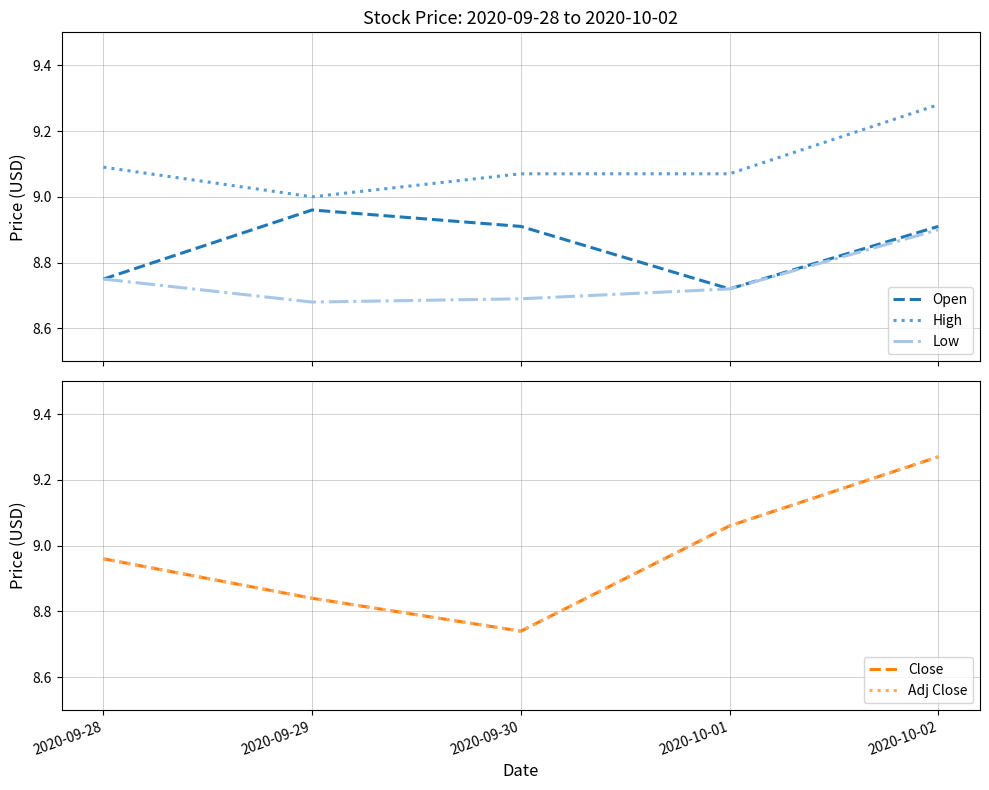

The Low series shows 8.8 at 2020-09-28. True or false?

True